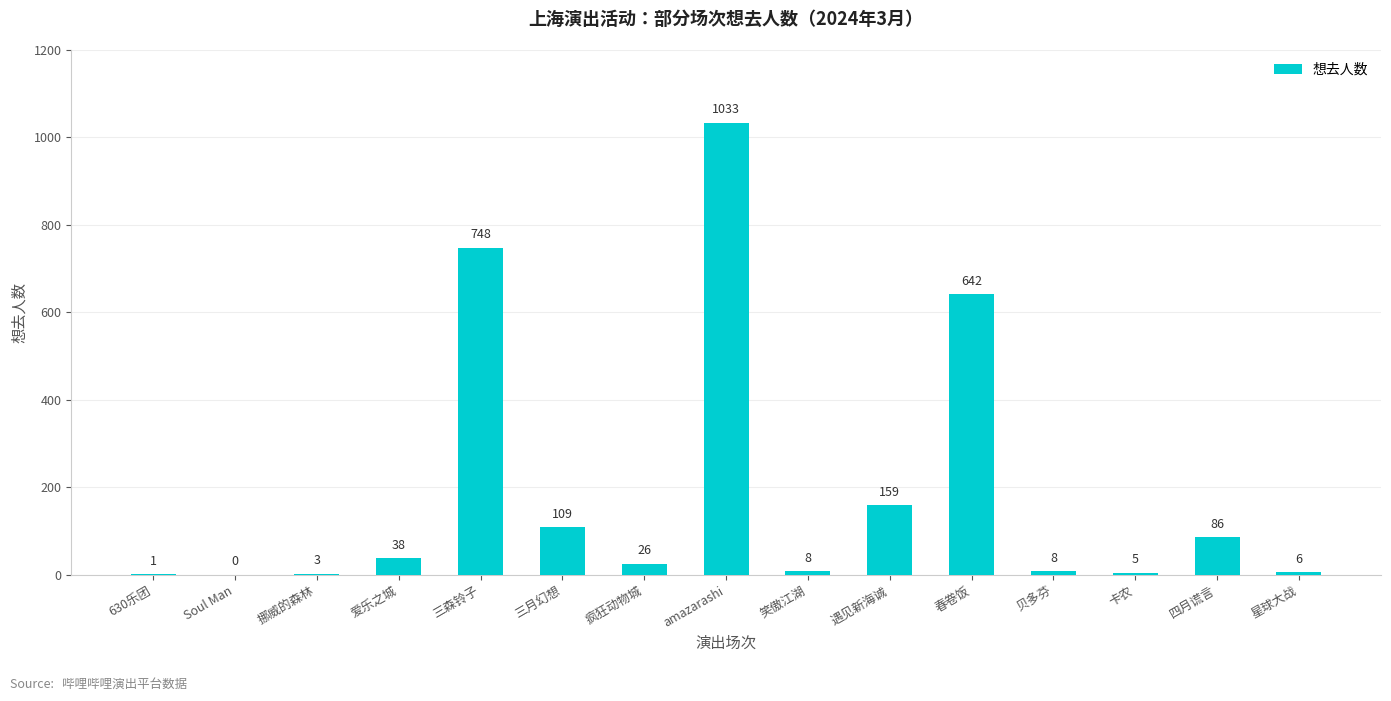

What is the maximum value shown in the chart?

1033